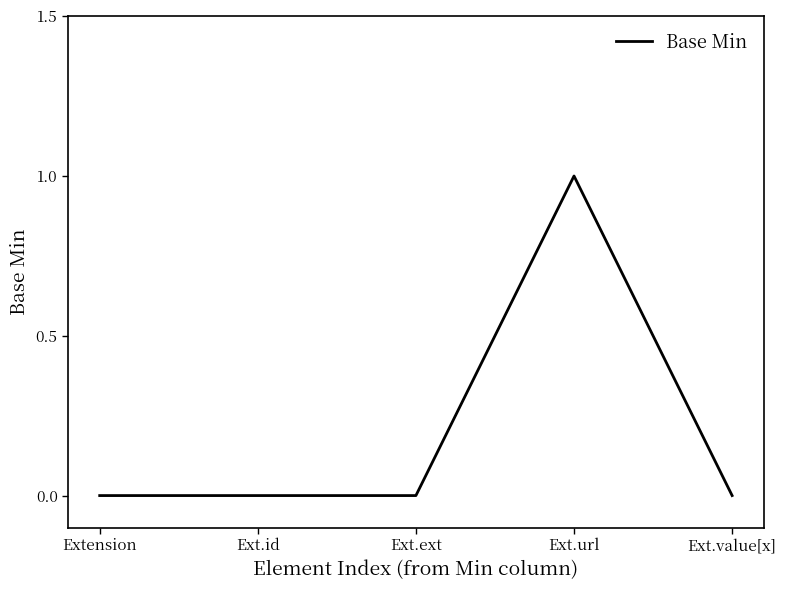

True or false: the data shows 0 at Ext.value[x].

True